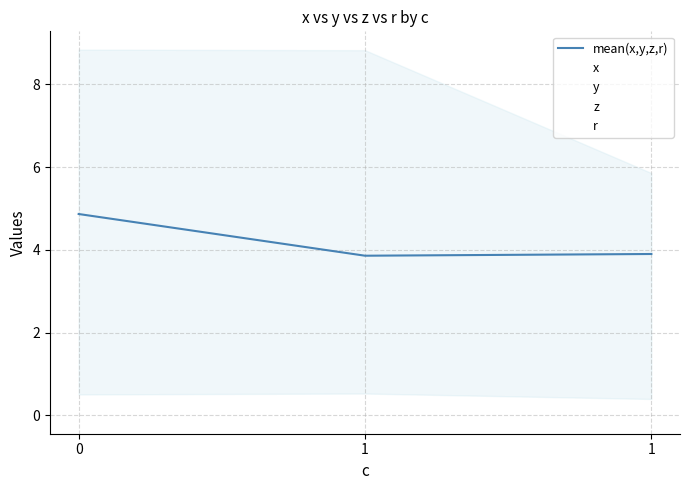

Reading left to right, what are all the values shown in this chart?

0=4.9	1=3.9	1=3.9